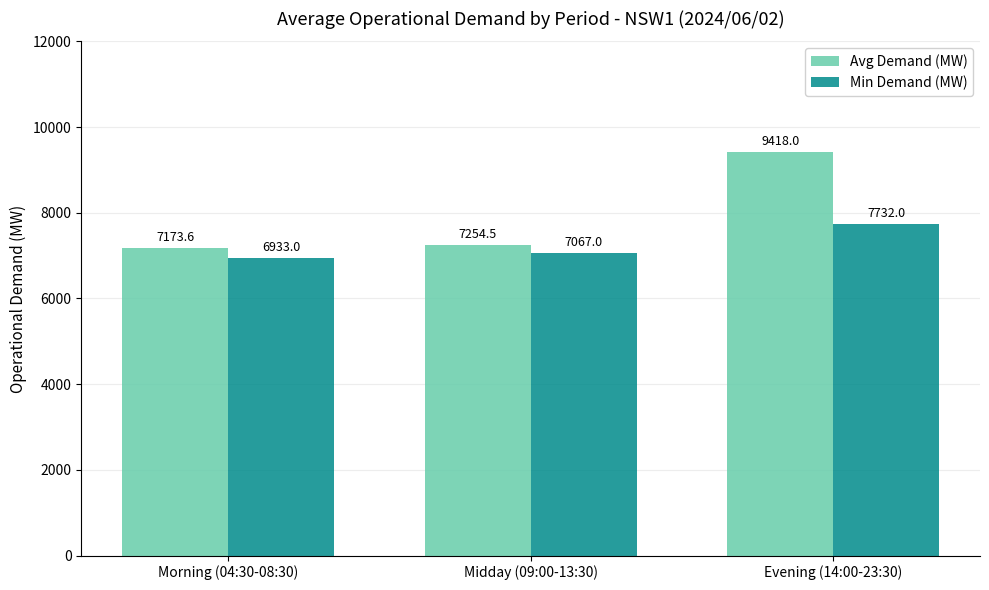

At how many categories does at least one series exceed 8420?

1